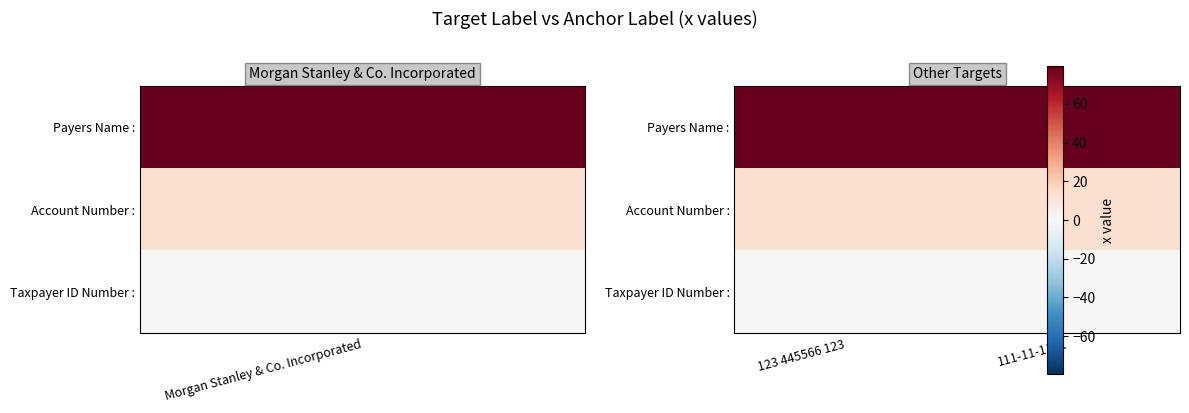

Which category has the lowest value across all series?

123 445566 123